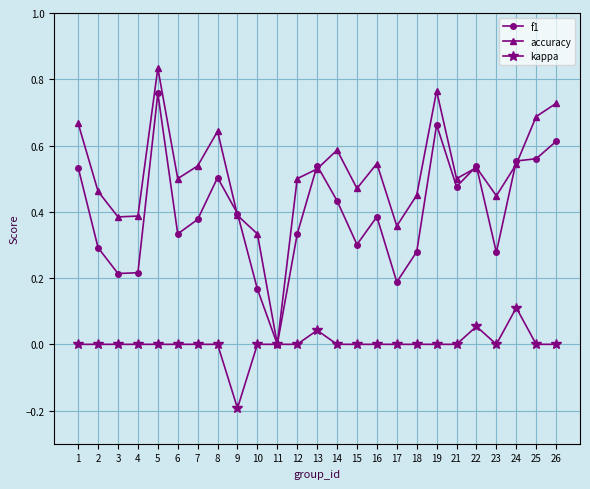

Which series has the largest total across all categories?

accuracy